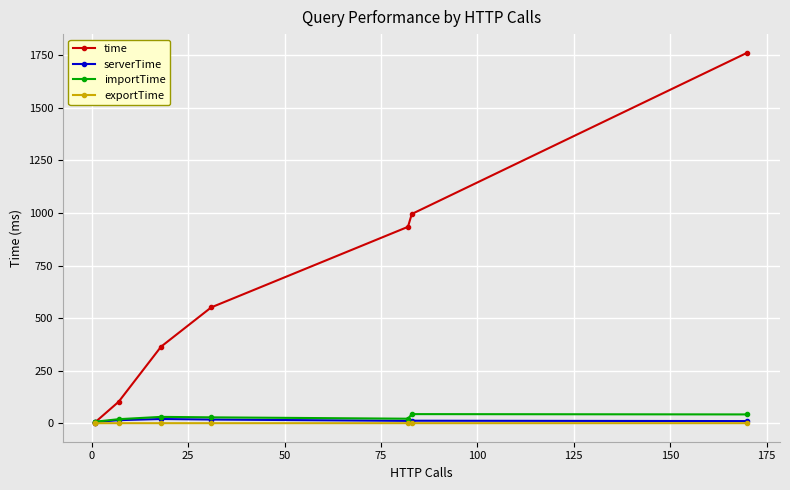

True or false: time has more than 2 interior local peaks.

False